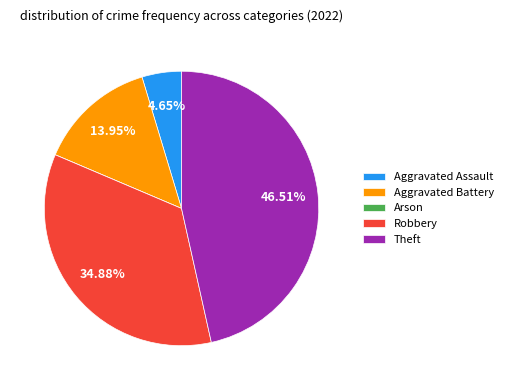

What is the ratio of the value at Aggravated Assault to the value at Aggravated Battery?

0.3